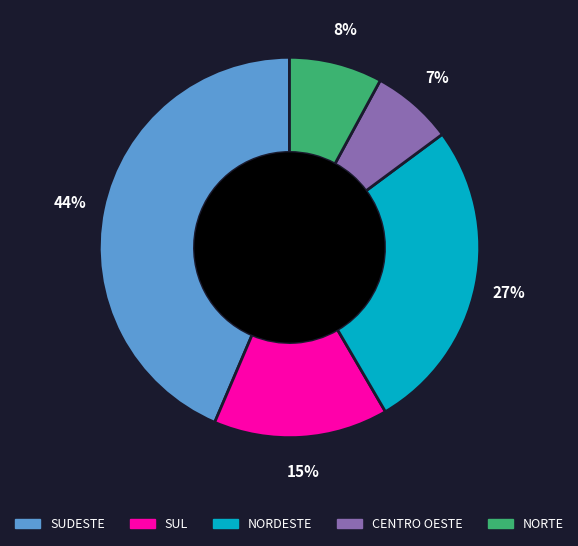

Does any single category account for the majority?

No